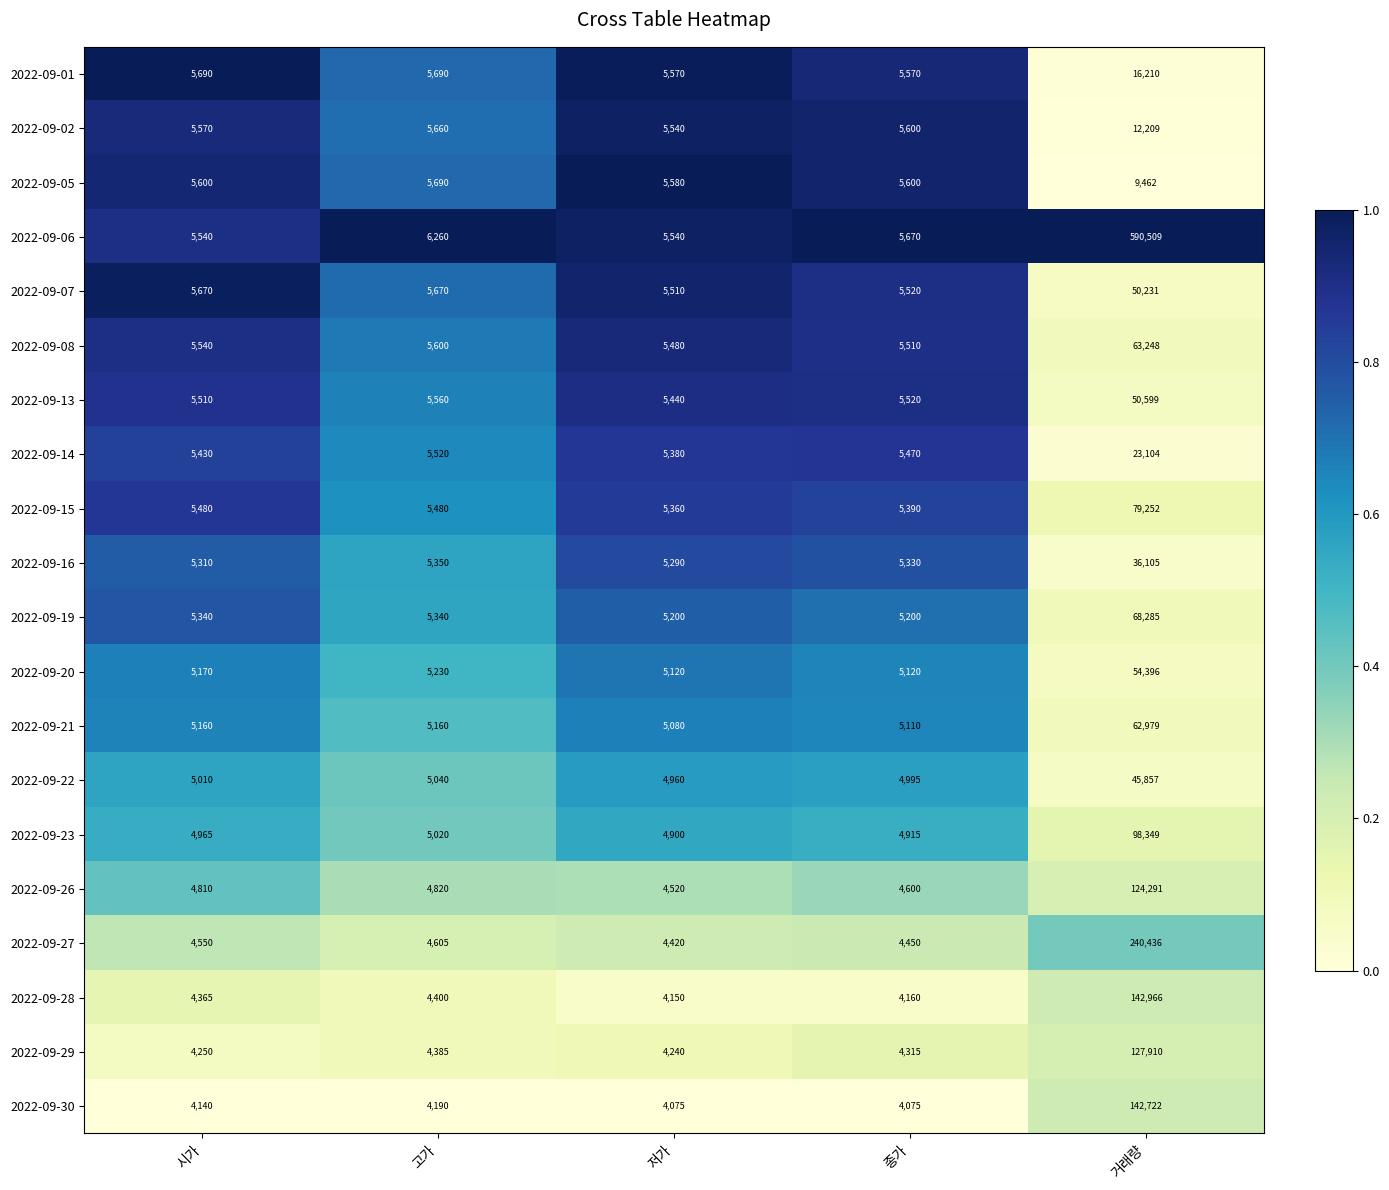

True or false: 2022-09-13 has a value of 5440 at 저가.

True